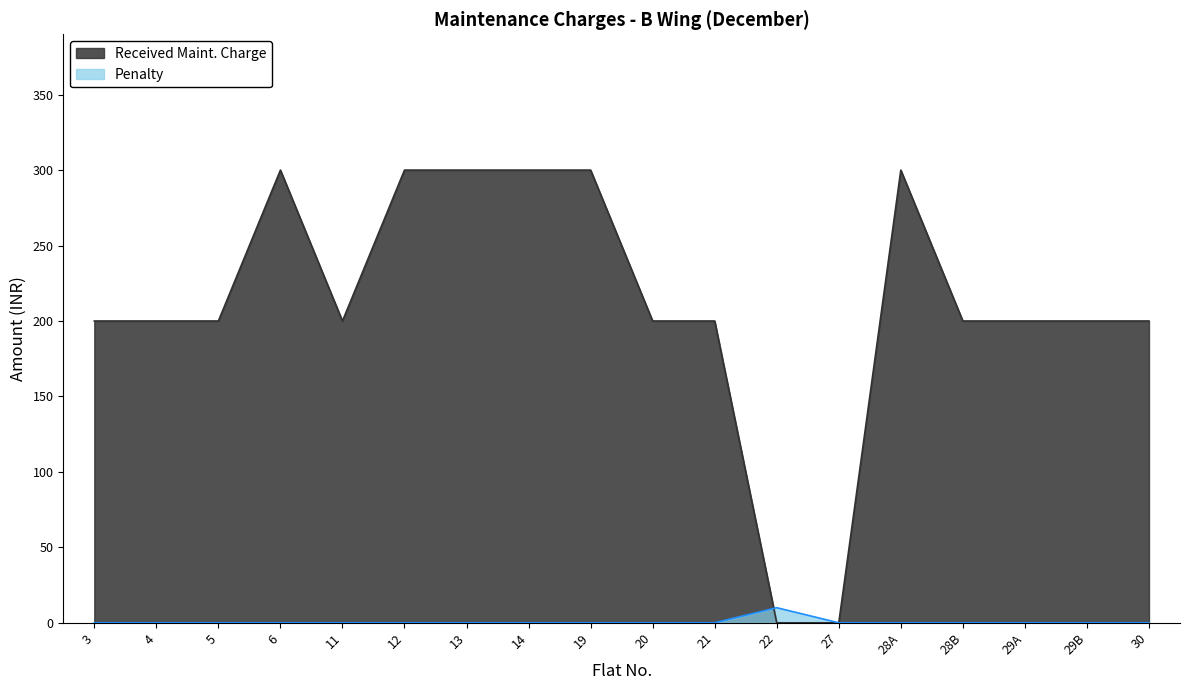

True or false: Penalty has more than 2 interior local peaks.

False